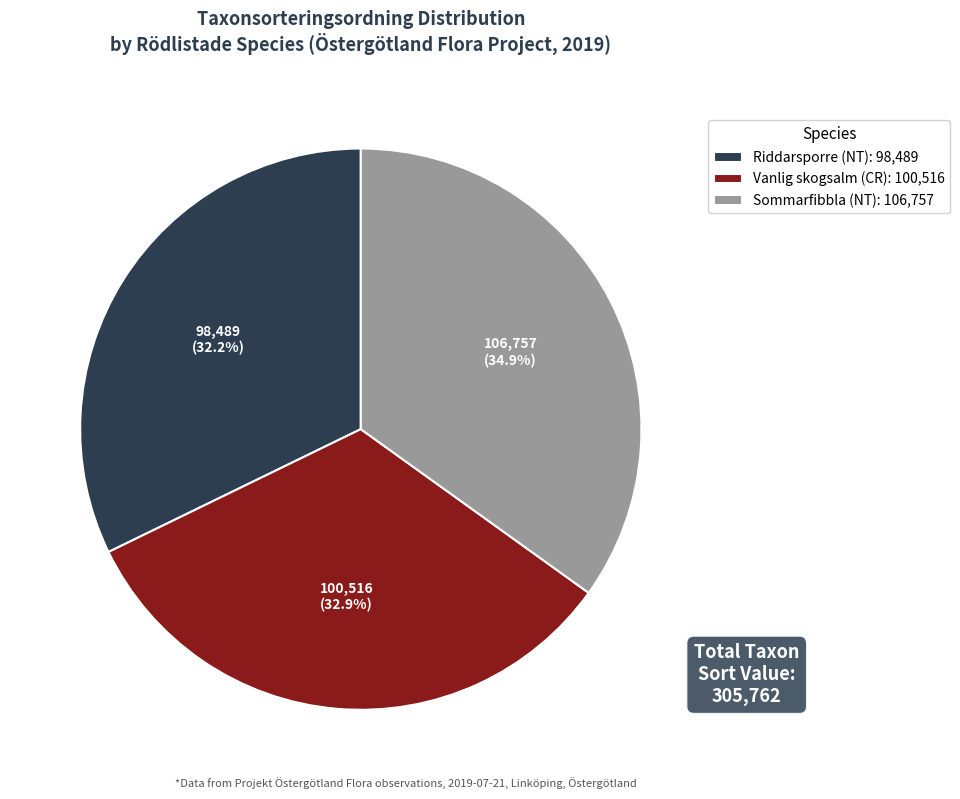

Which has a higher value, Vanlig skogsalm (CR): 100,516 or Sommarfibbla (NT): 106,757?

Sommarfibbla (NT): 106,757